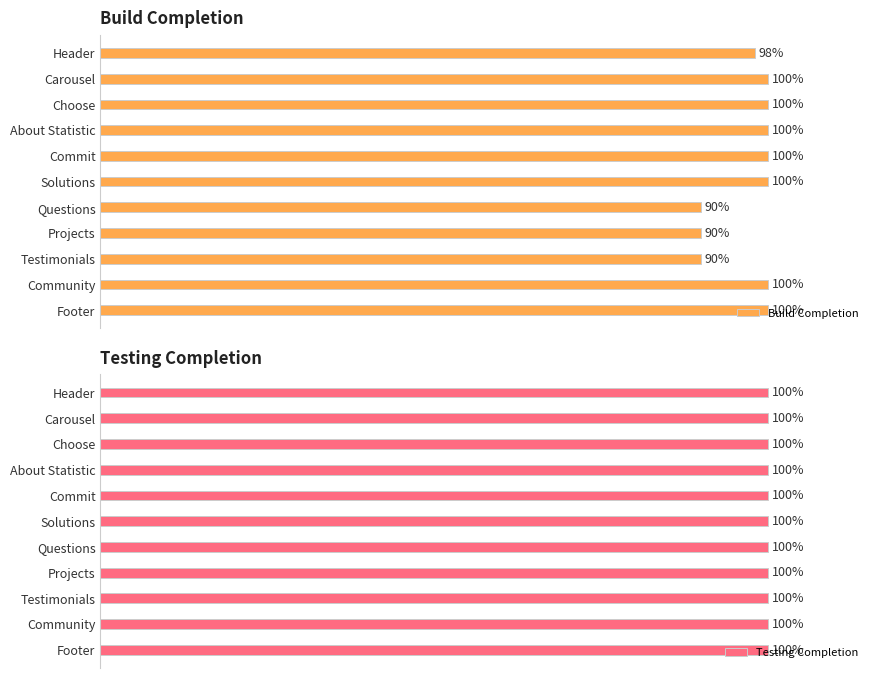

At which label is Build Completion closest to 95?

Header